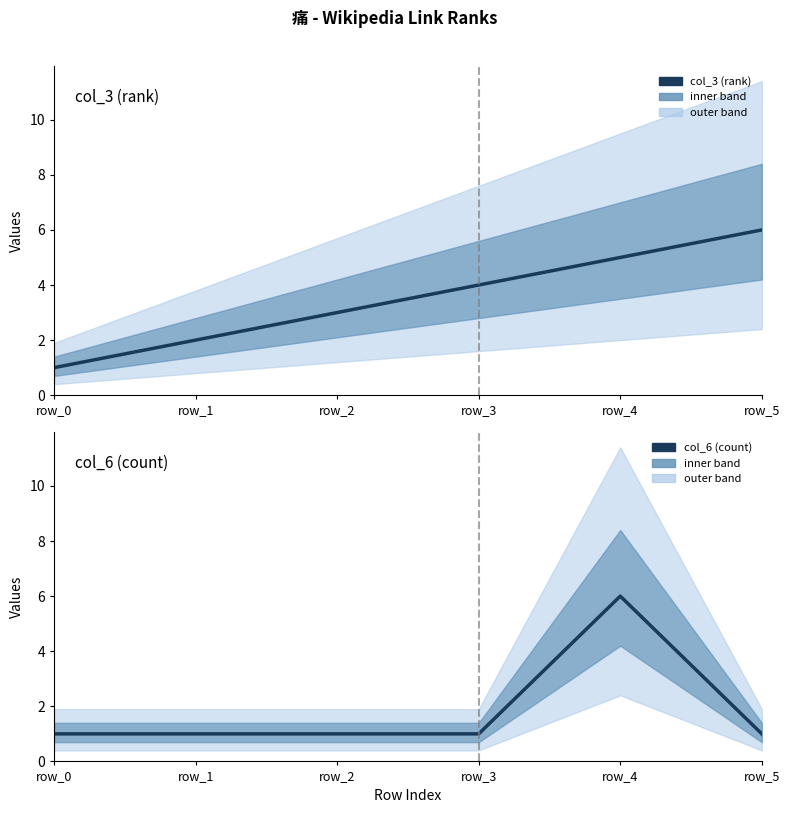

Count the col_3 (rank) values in the range 2 to 5.

4